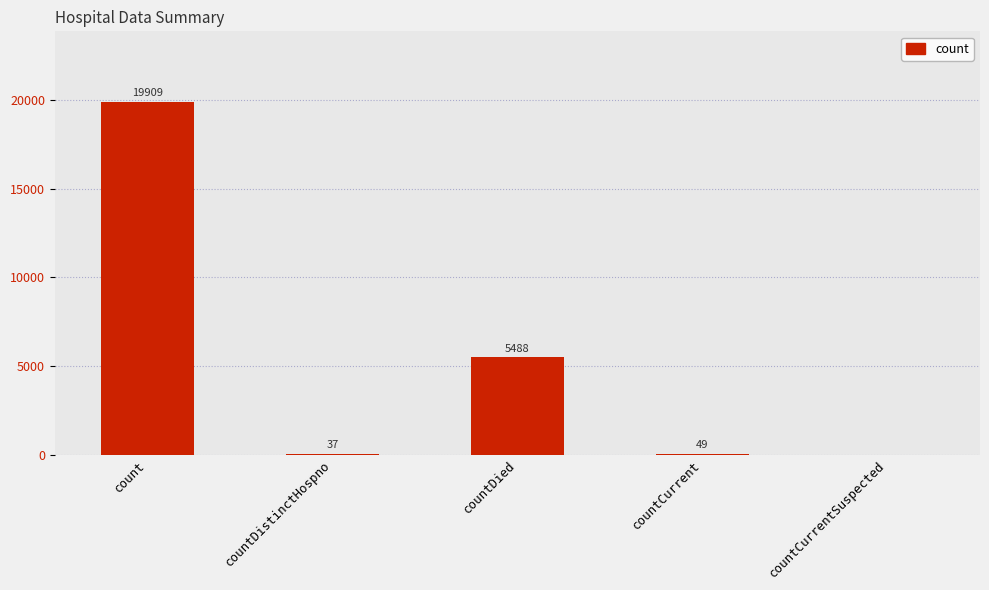

Is it true that the value at countDied is 5488?

True